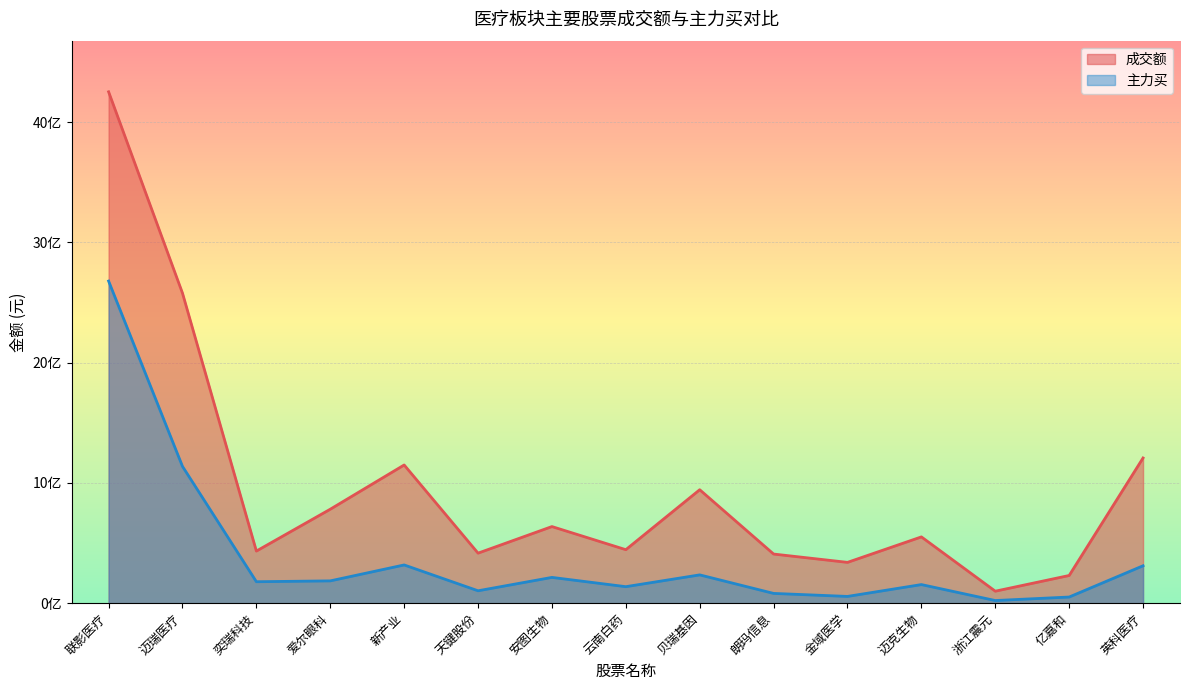

True or false: 成交额 and 主力买 cross at least once.

False